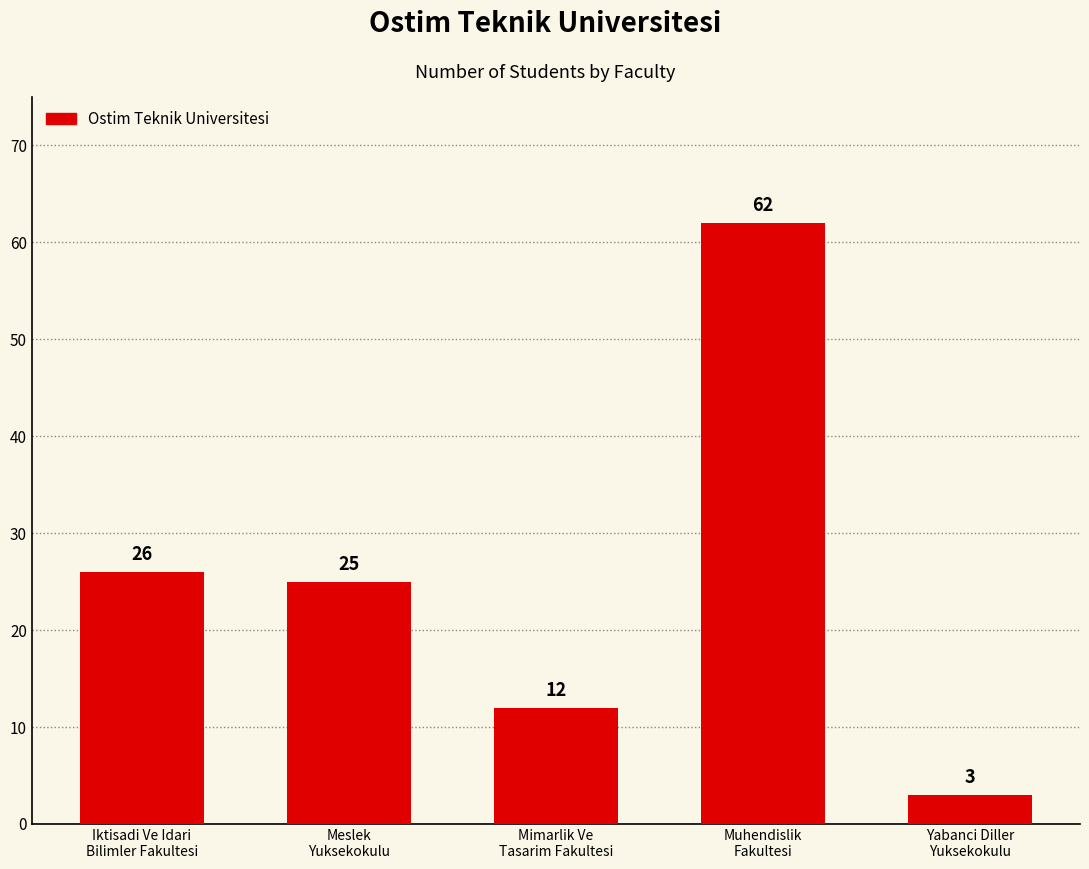

What is the ratio of the value at Muhendislik
Fakultesi to the value at Mimarlik Ve
Tasarim Fakultesi?

5.2